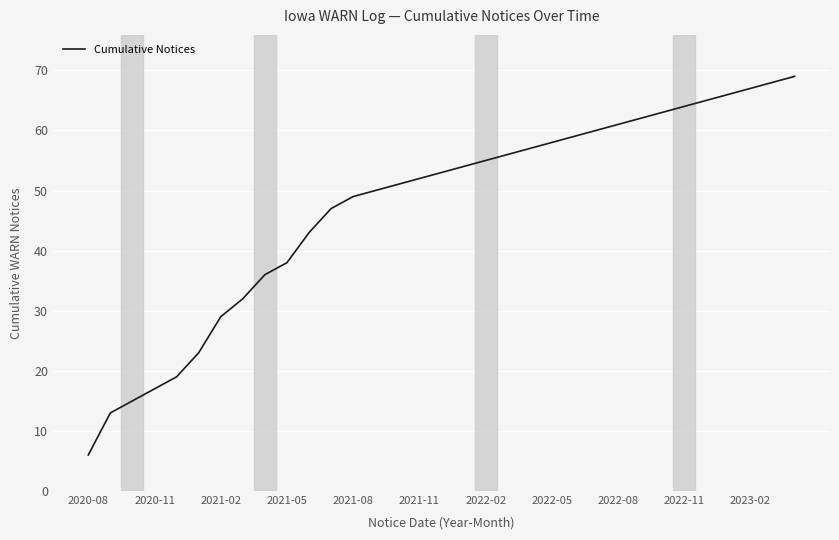

What is the difference between the maximum and minimum values?

63